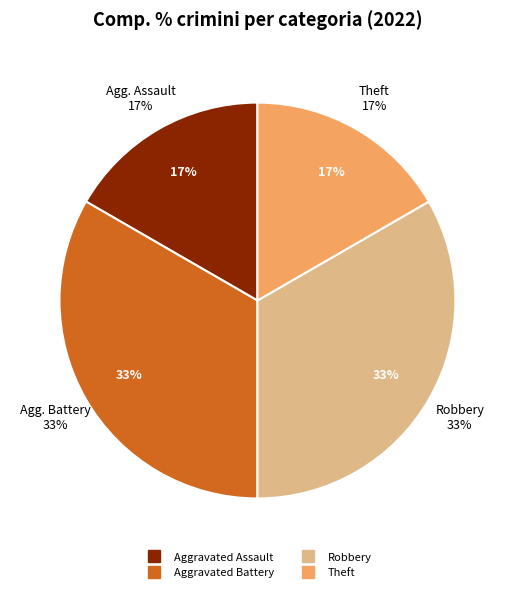

To the nearest percent, what is the combined percentage of Aggravated Assault and Robbery?

50%